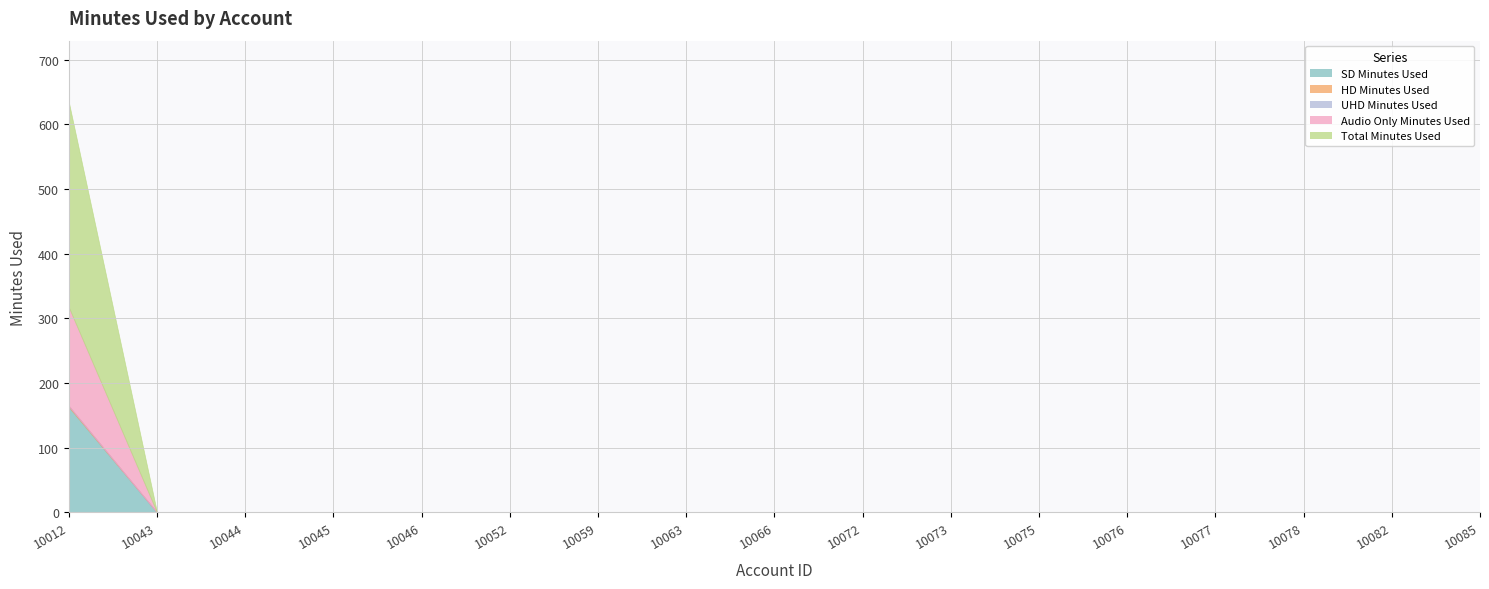

Is it true that HD Minutes Used equals -0.6 at 10059?

False